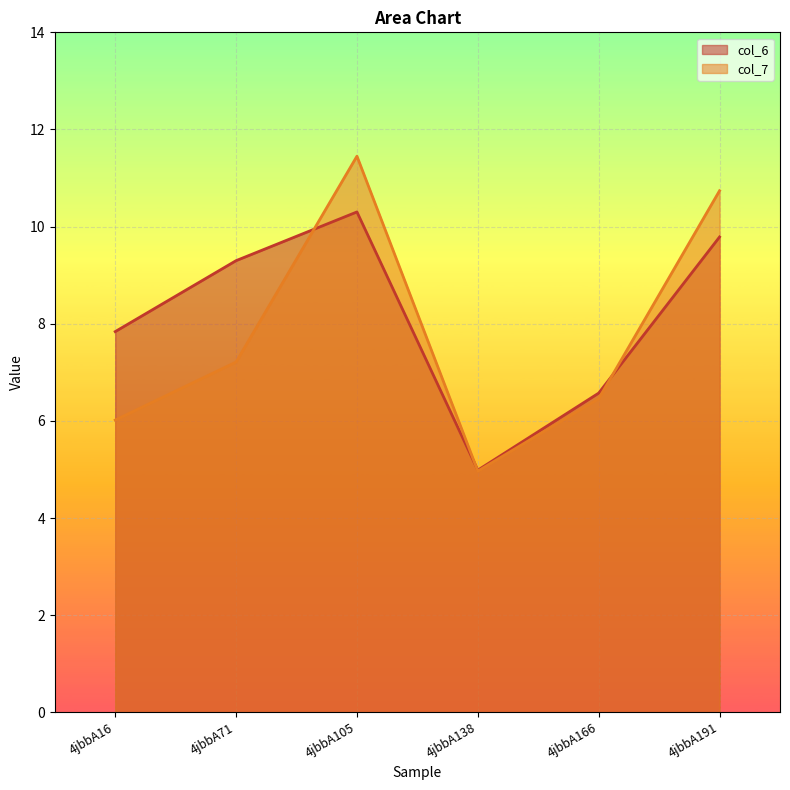

Which series has the largest total across all categories?

col_6